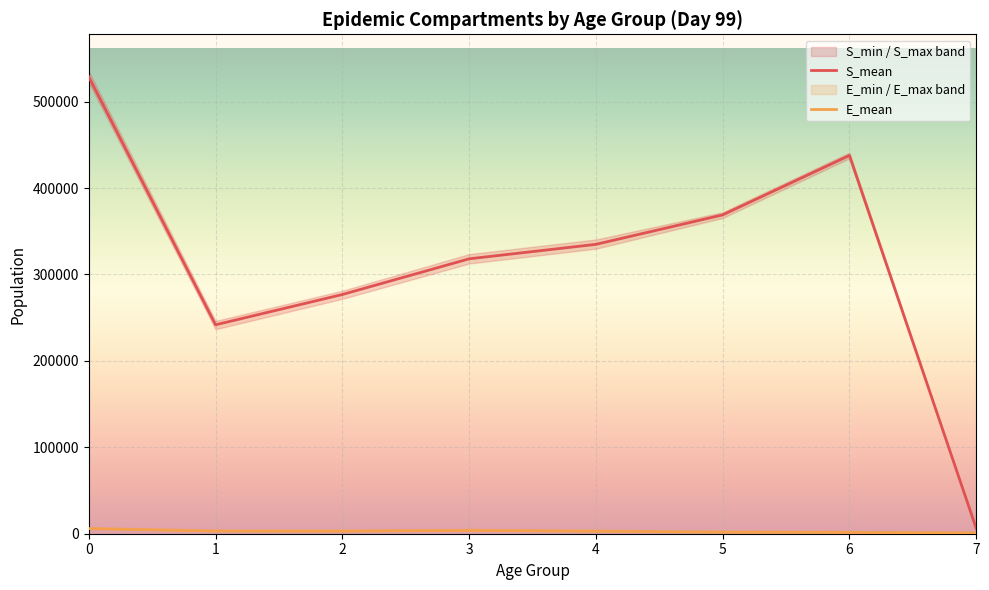

Which series has the largest range (max minus min)?

S_mean